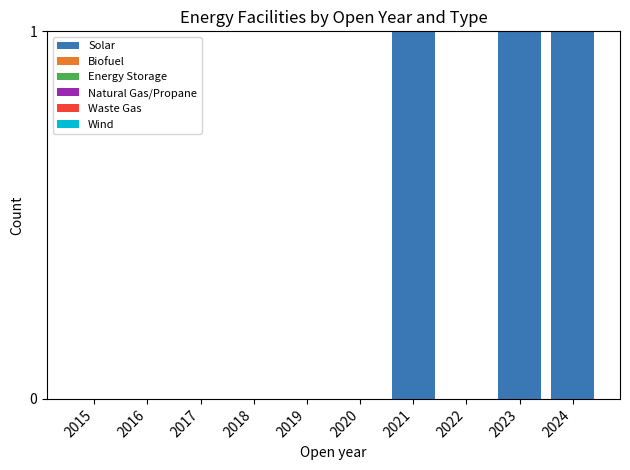

True or false: the data shows -1 at 2019.

False